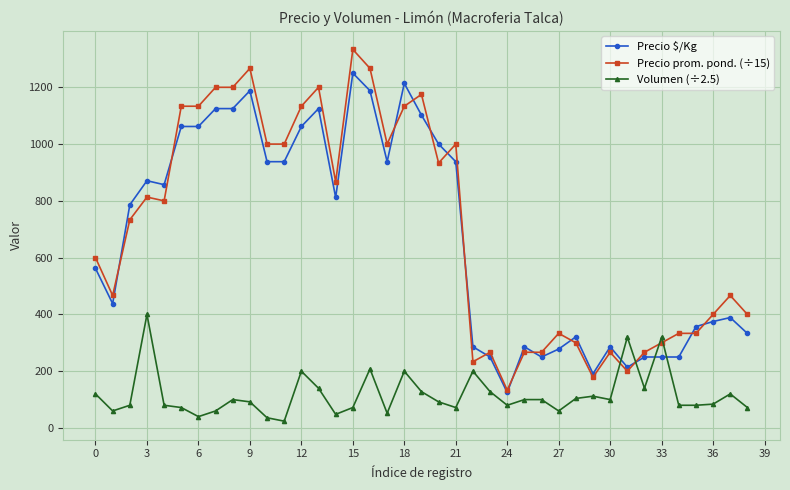

After their last crossing, which series has the higher values: Volumen (÷2.5) or Precio $/Kg?

Precio $/Kg